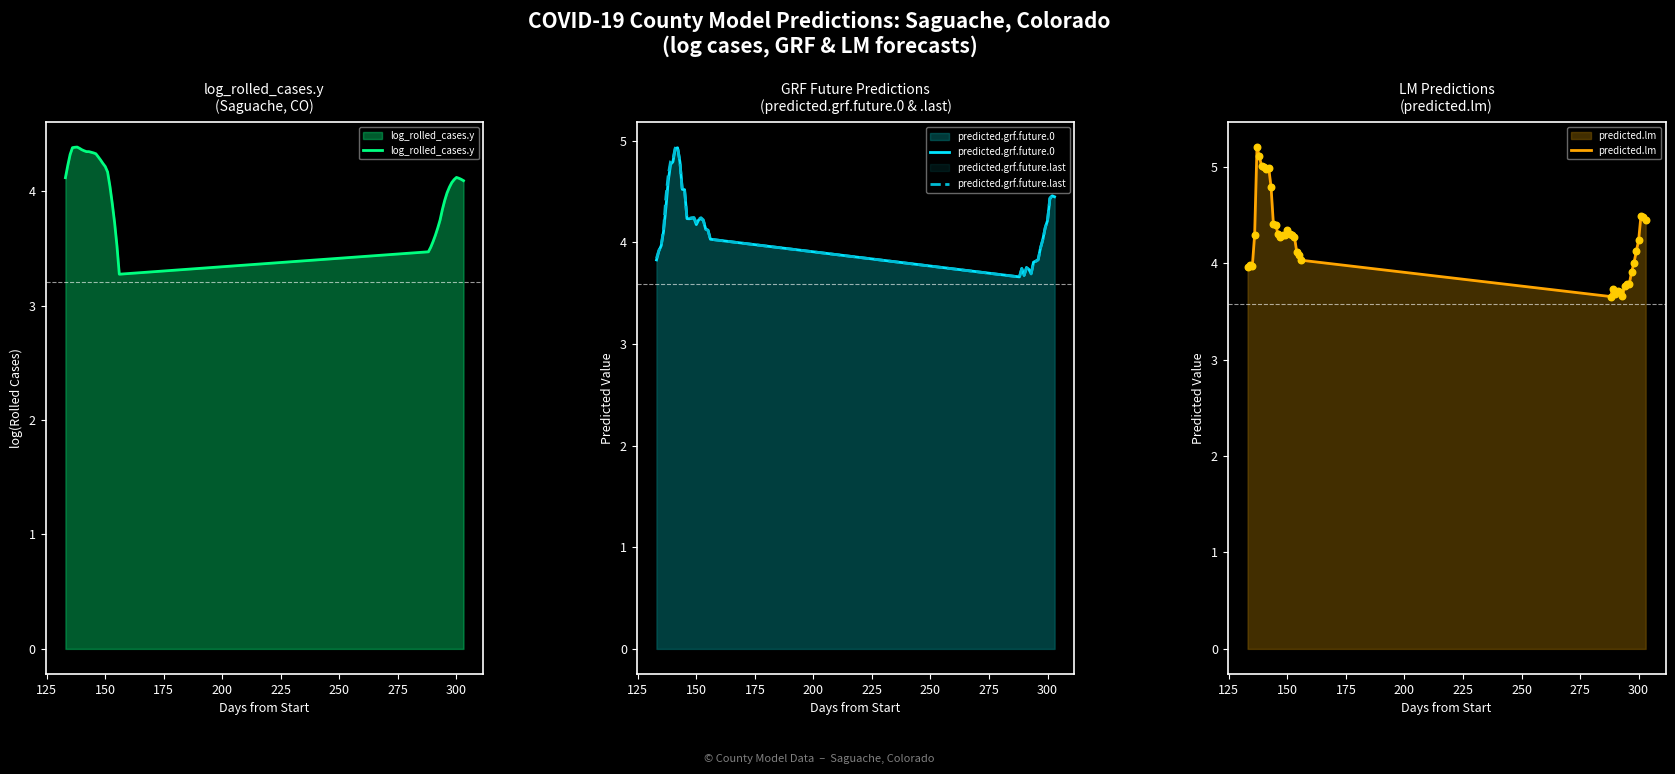

What are all the series names shown in the legend?

log_rolled_cases.y, predicted.grf.future.0, predicted.grf.future.last, predicted.lm